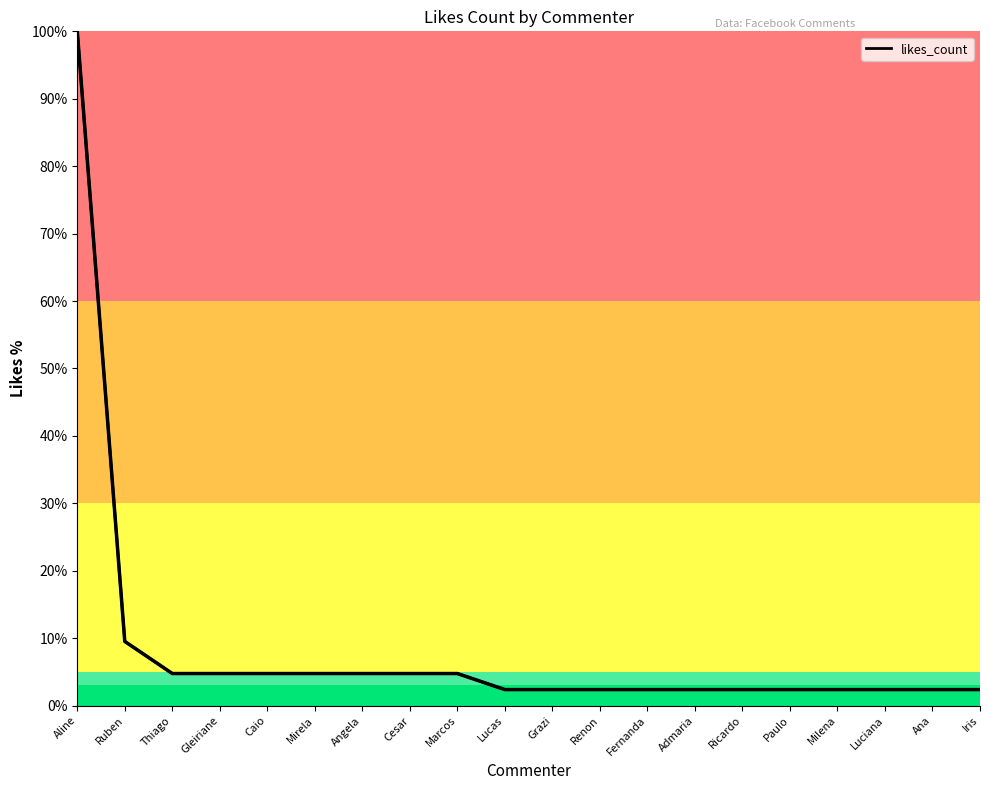

Approximately how many times larger is the value at Ana compared to Angela?

0.5